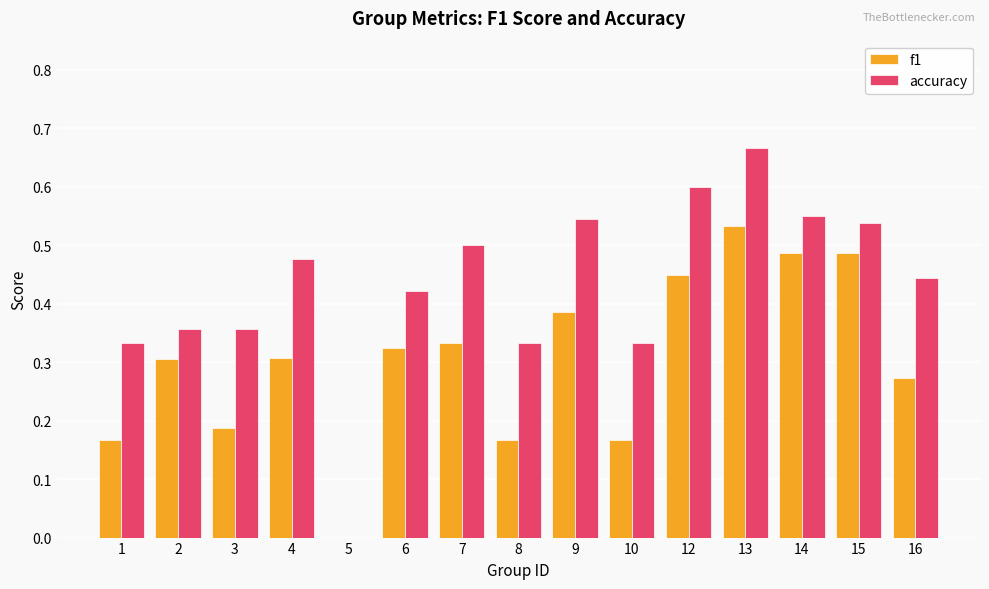

The f1 series shows 0.2 at 9. True or false?

False